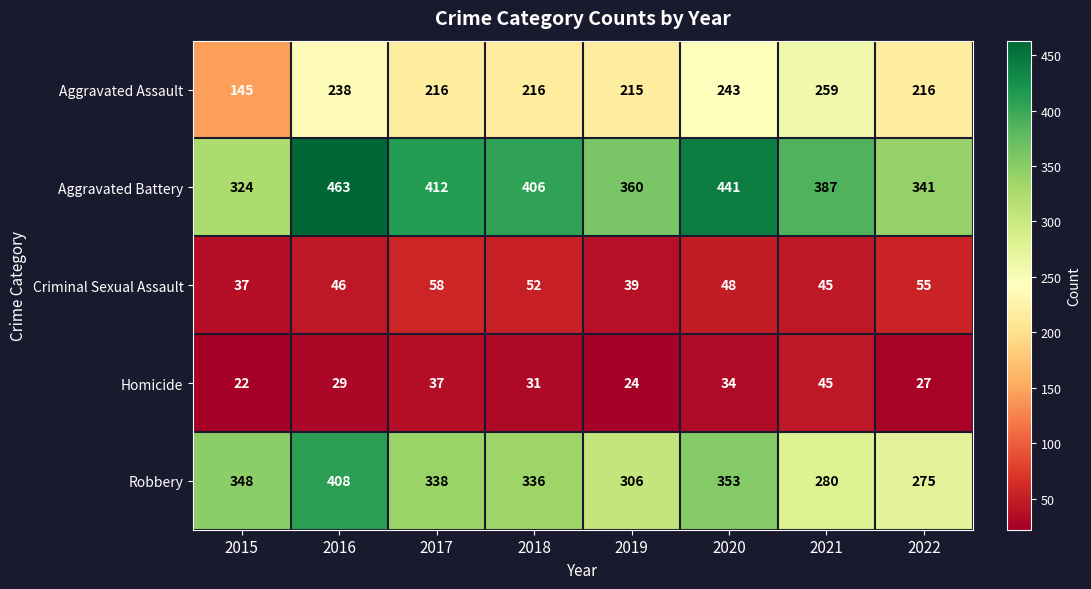

Which series has the largest total across all categories?

Aggravated Battery